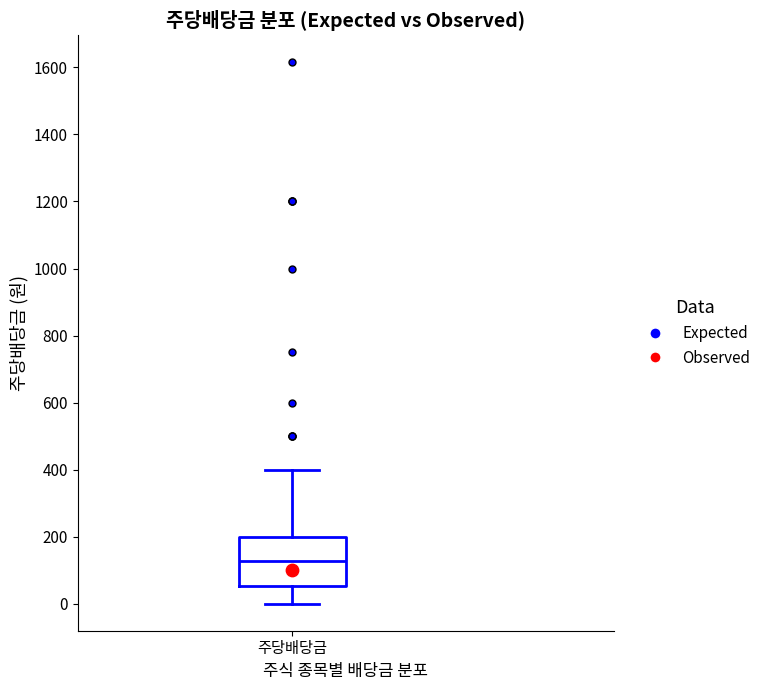

Where is the lower edge of the box for 주당배당금 on the y-axis? The values are not printed on the chart, so give them approximately, as read against the axis.

60